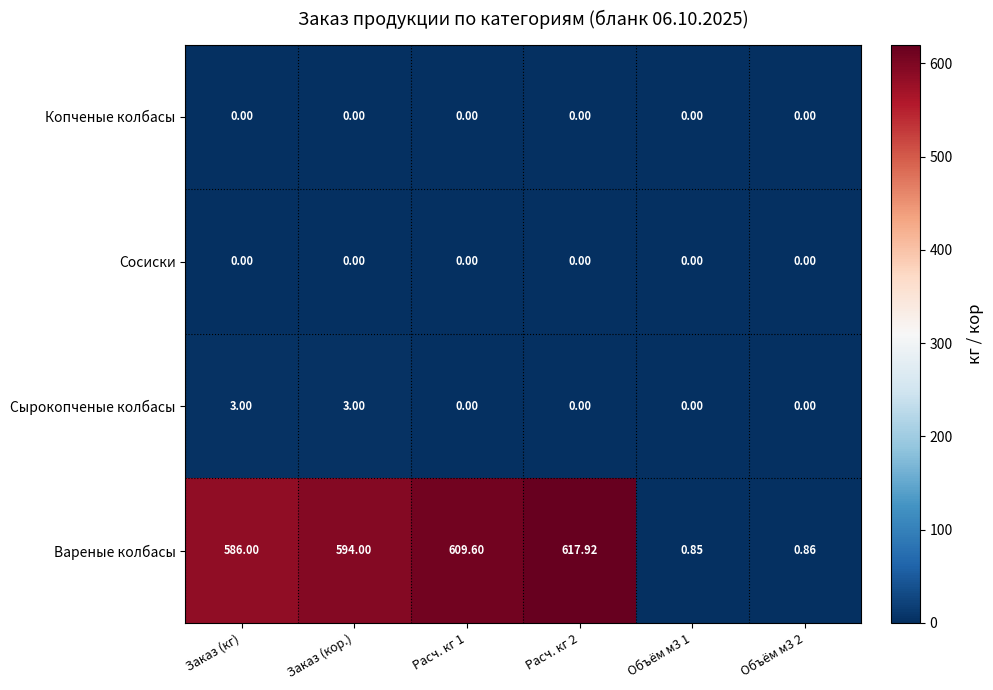

Which series has the widest spread of values?

Вареные колбасы